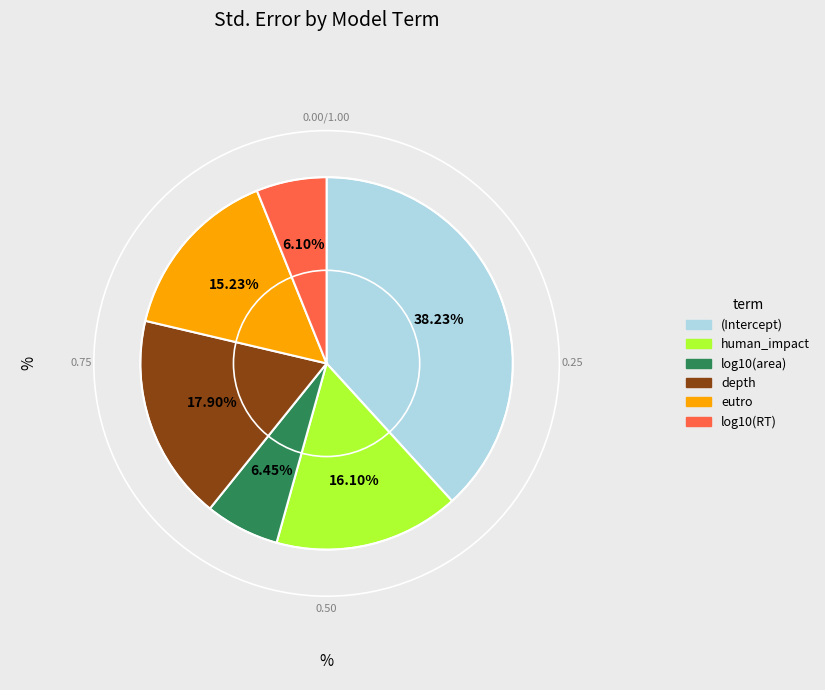

True or false: eutro accounts for 8% of the total.

False